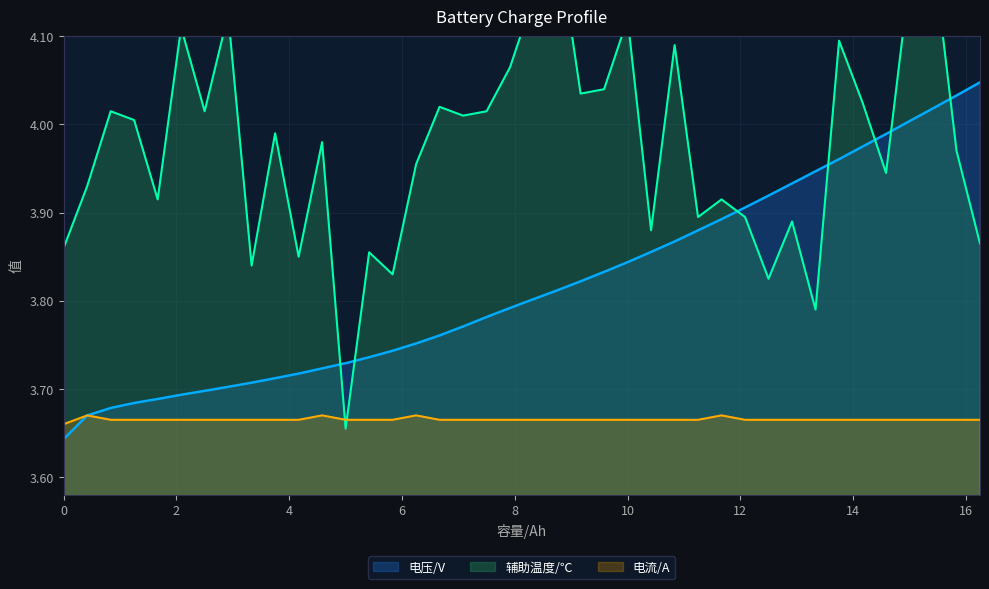

What is the maximum value shown in the chart?

4.2